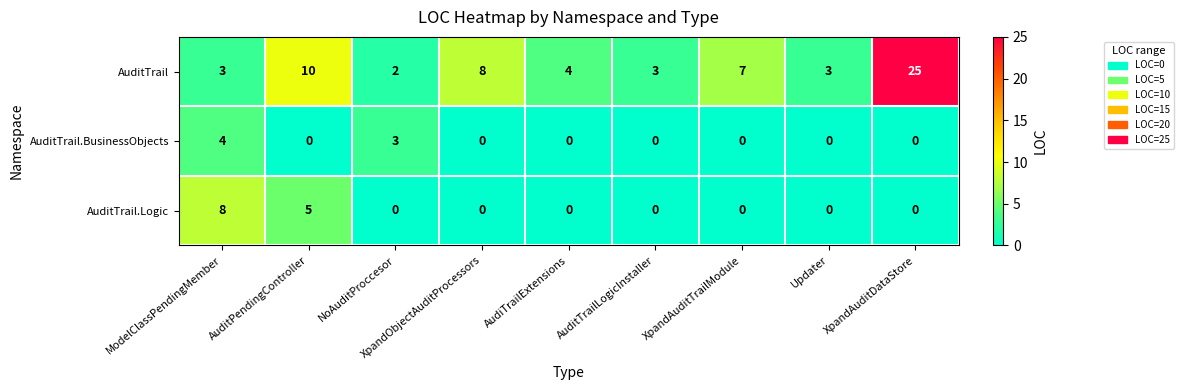

What is the approximate value of AuditTrail.Logic at ModelClassPendingMember?

8